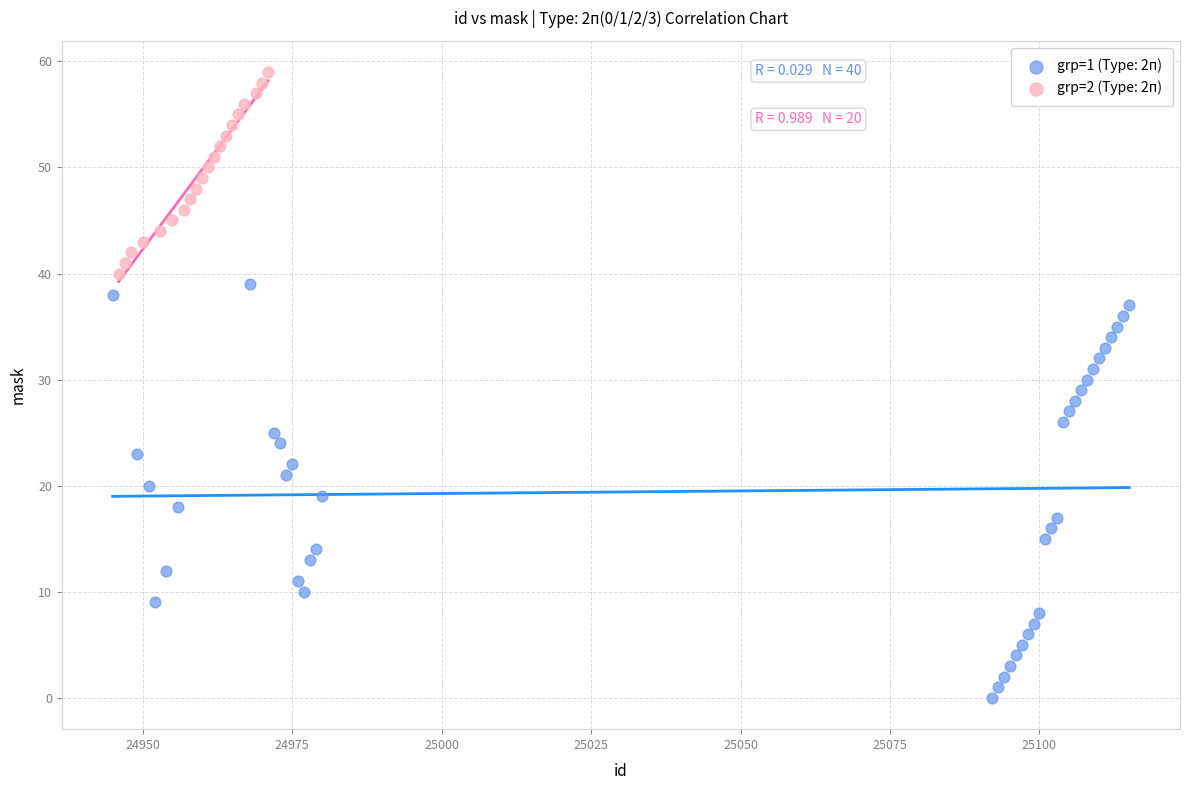

Which series reaches the minimum Y coordinate?

grp=1 (Type: 2п)